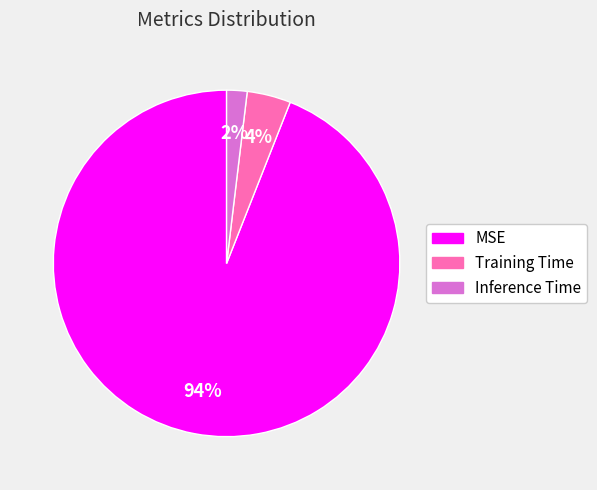

Is the sum of Training Time and MSE greater than half?

Yes